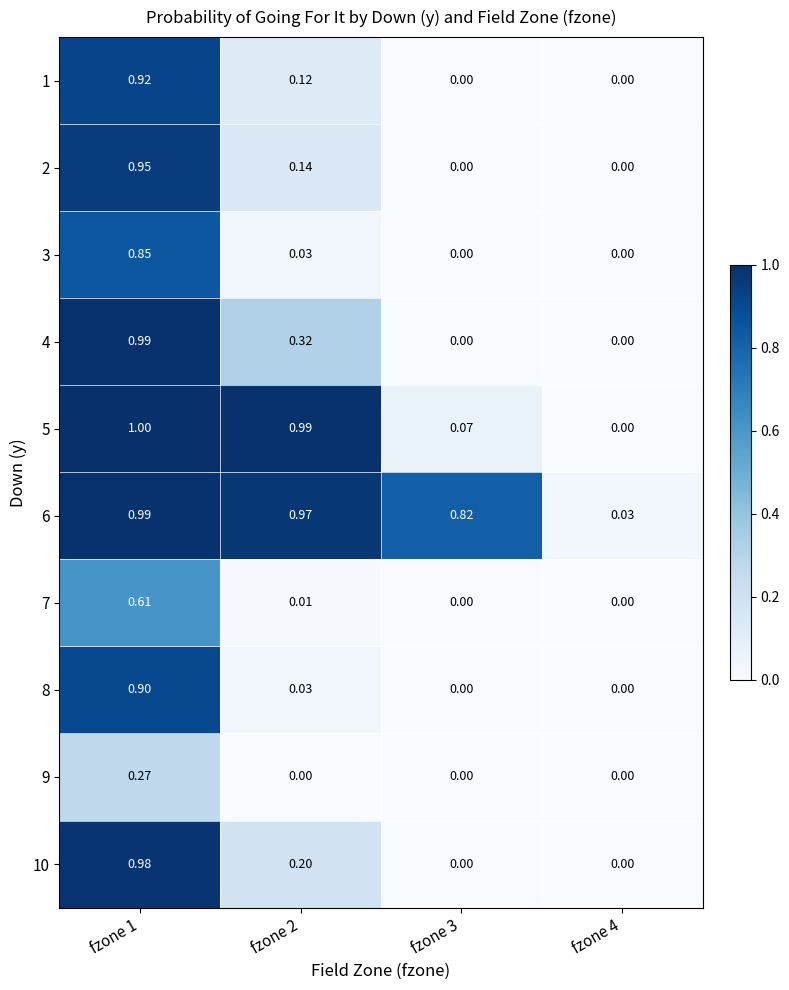

At fzone 1, list the series in order from smallest to largest.

9, 7, 3, 8, 1, 2, 10, 6, 4, 5